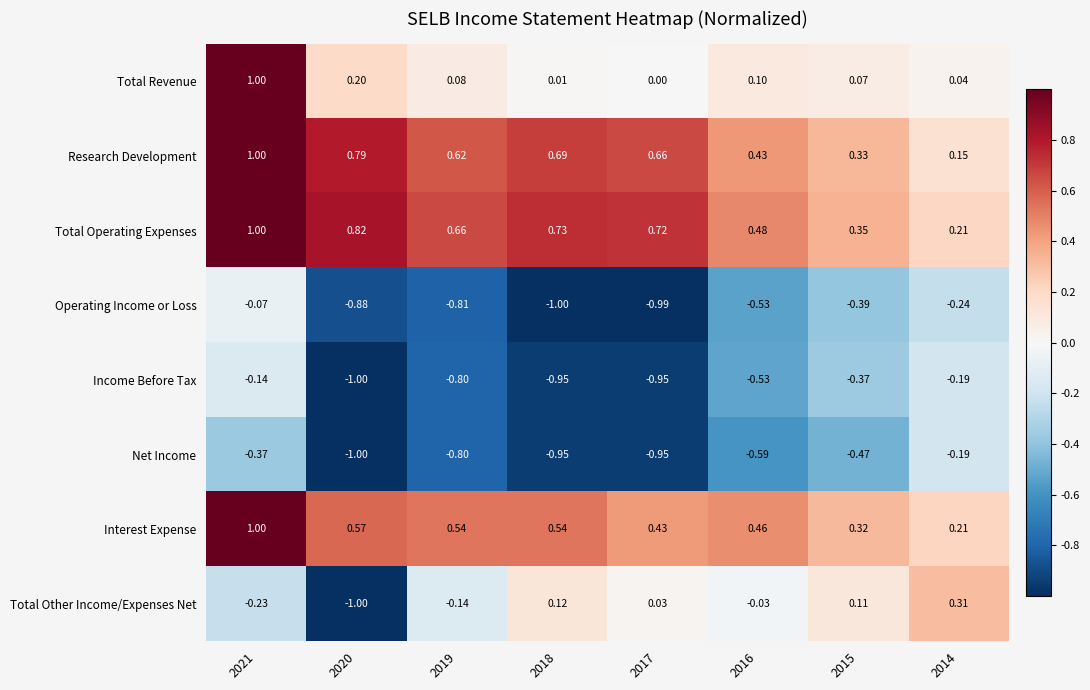

Which series has the largest total across all categories?

Total Operating Expenses